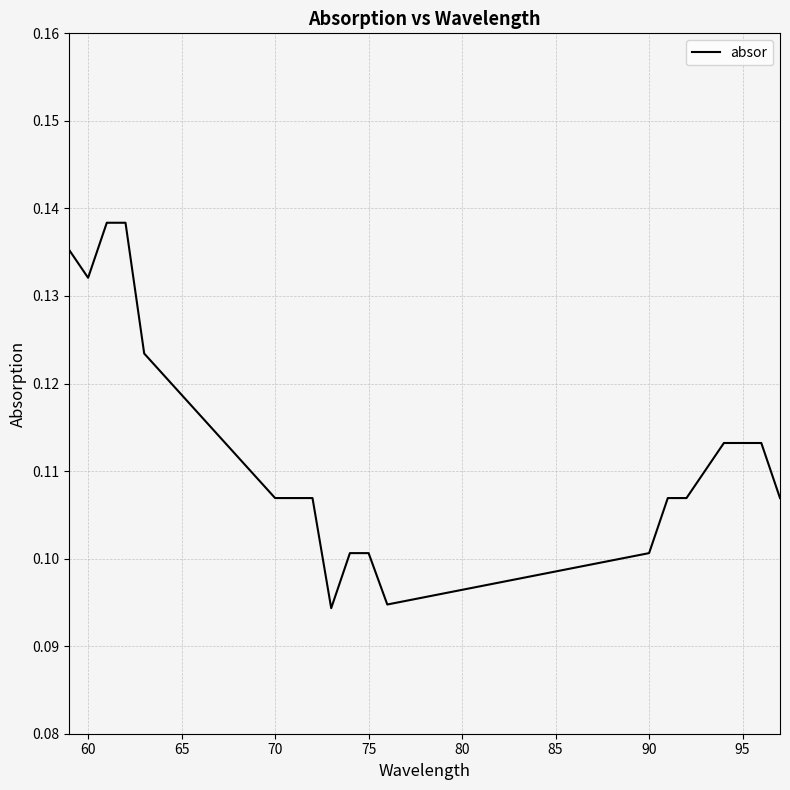

True or false: the data has more than 0 interior local peaks.

False